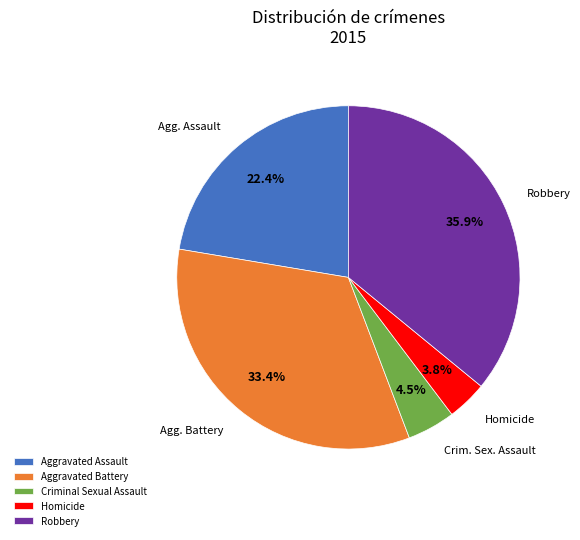

Which slice is the largest?

Robbery